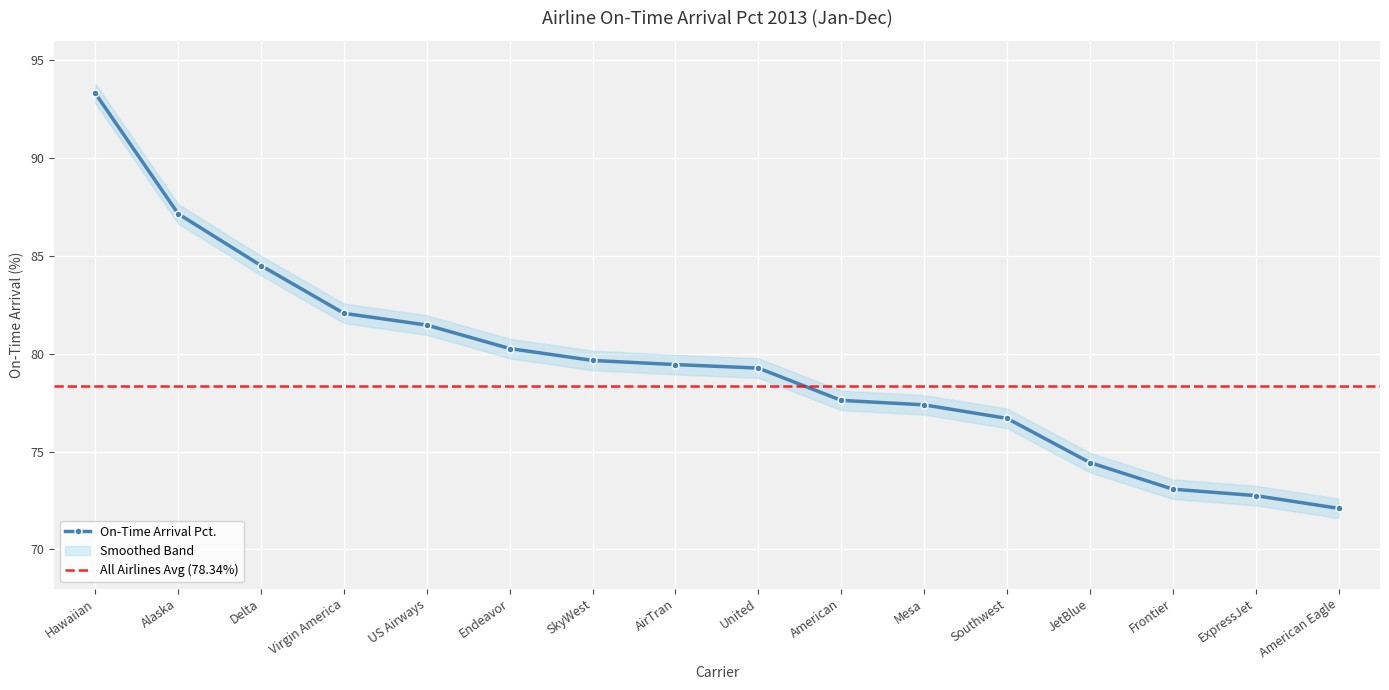

The value of On-Time Arrival Pct. at JetBlue is 45.5. True or false?

False